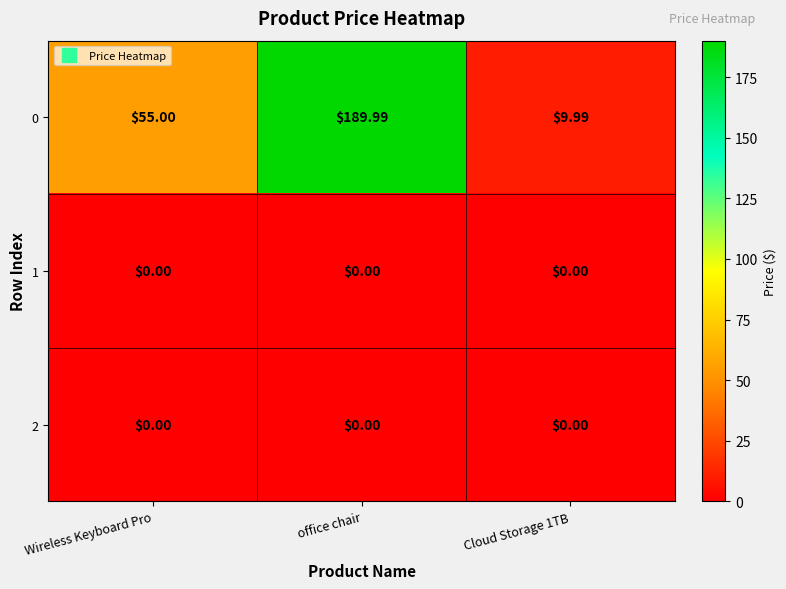

What is the total value across all series at Cloud Storage 1TB?

10.0